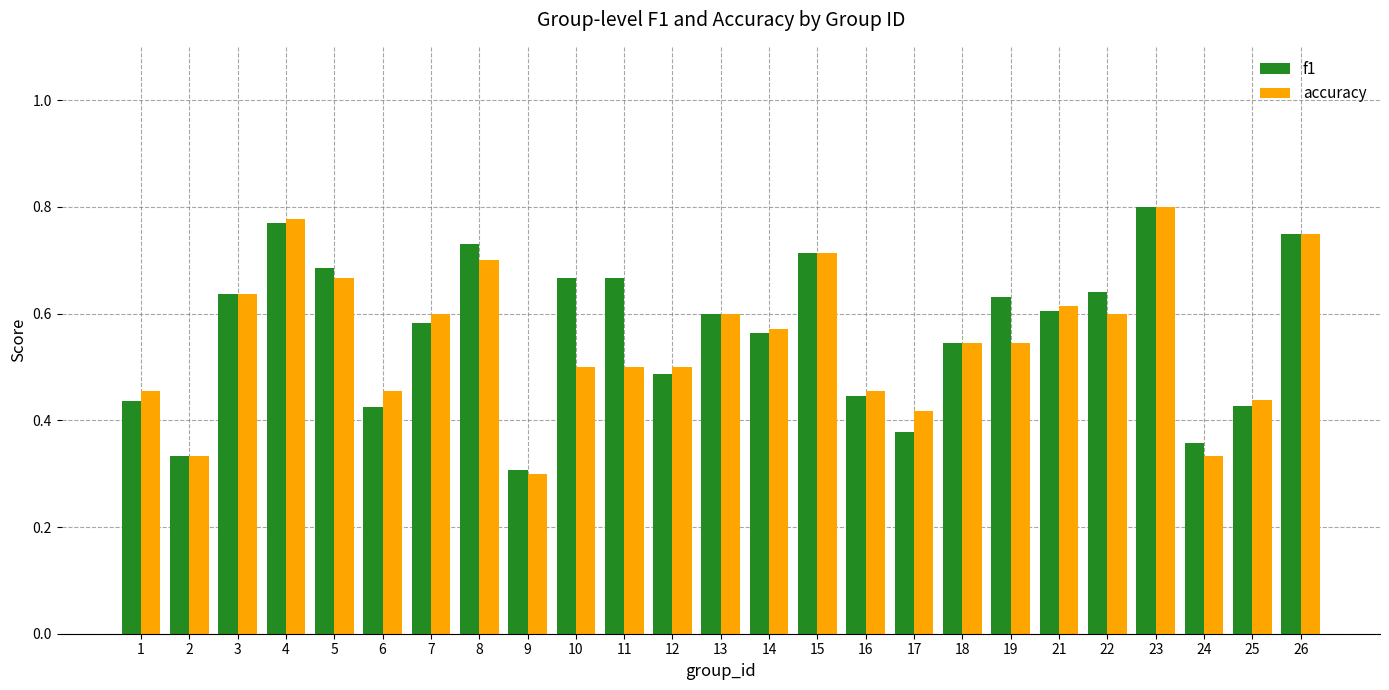

What is the sum of the f1 values at 13 and 5?

1.3